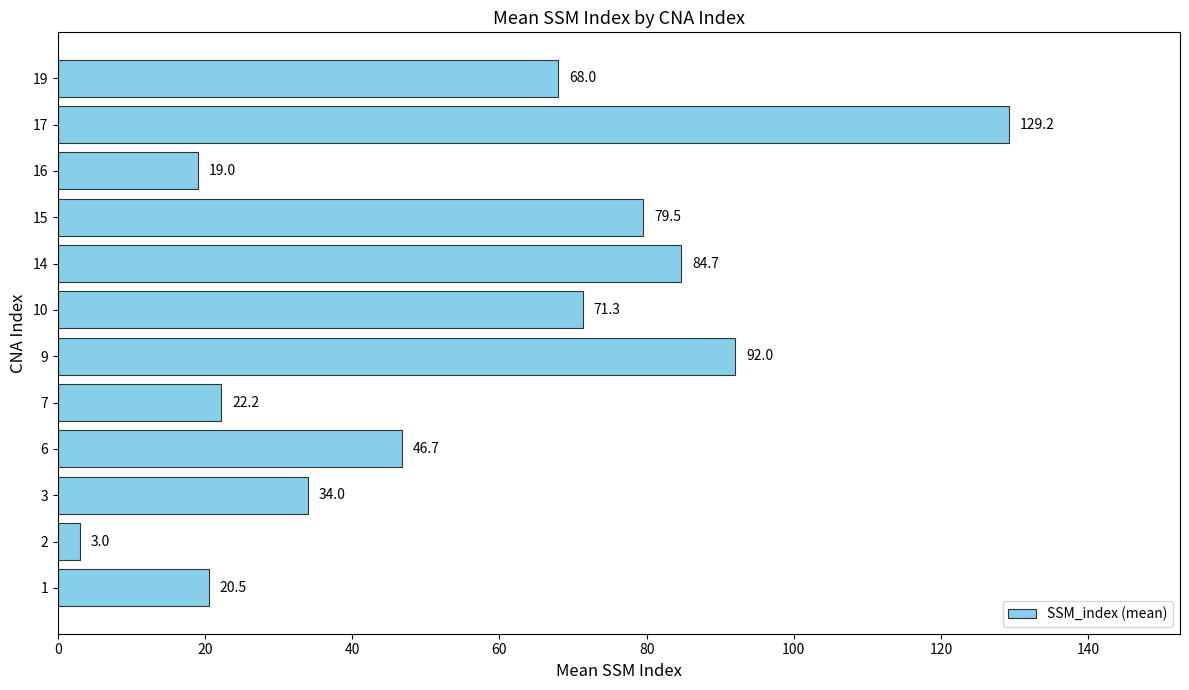

True or false: the data shows 40.0 at 9.

False